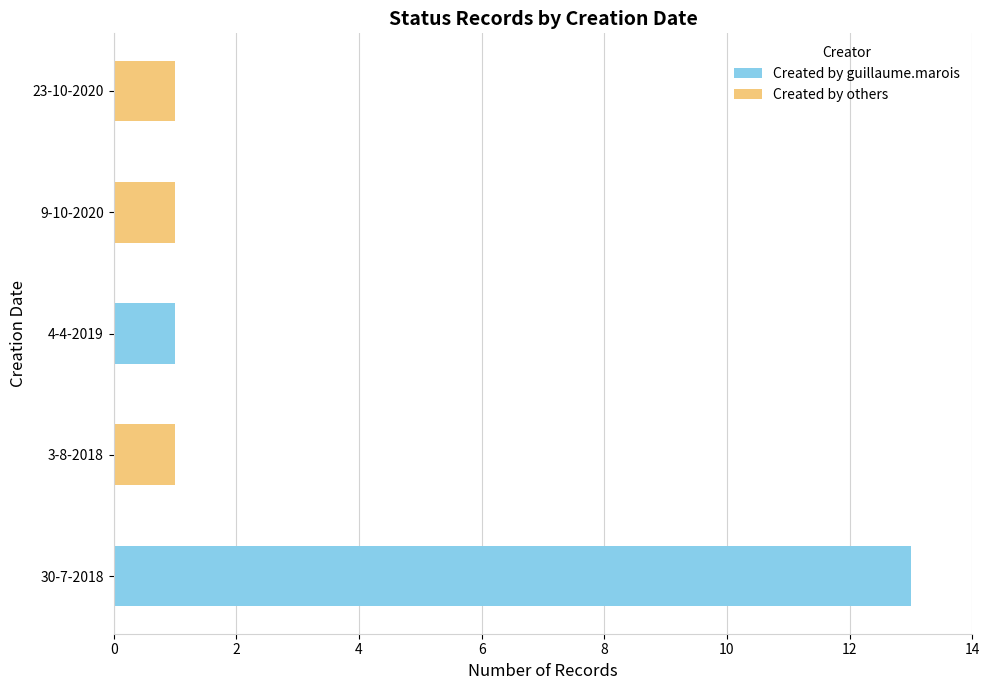

At which label does Created by guillaume.marois reach its peak?

30-7-2018